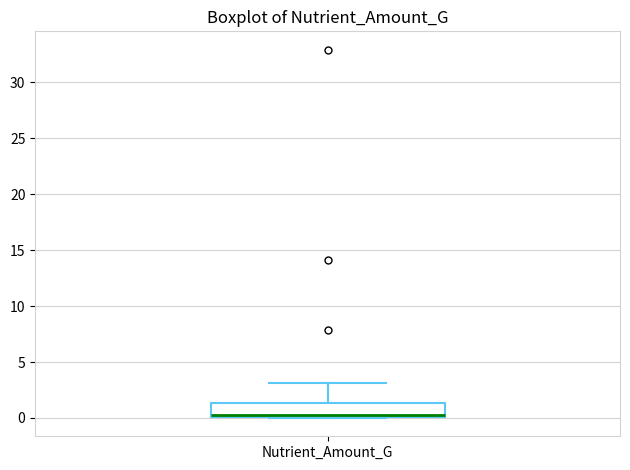

Transcribe this box plot: give where the median line is, the range the box spans, and where the two whiskers end, as read against the y-axis. The values are not printed on the chart, so give them approximately, as read against the axis.

median 0.5, box 0.0 to 1.5, whiskers 0.0 to 3.0